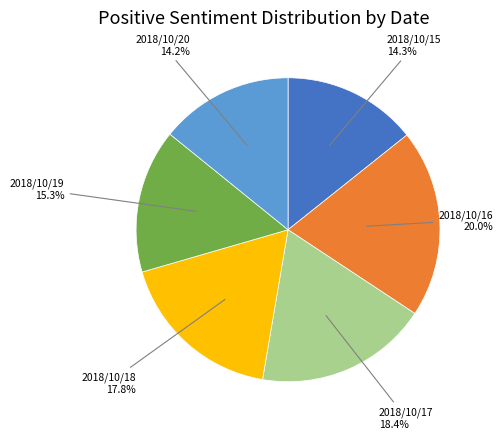

Is there any slice that represents more than half of the pie?

No